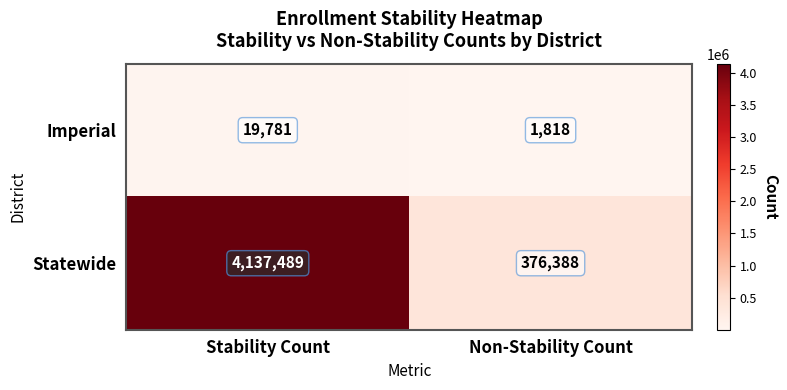

Reading right to left, list all the values displayed in this chart.

Imperial: 1818	19781
Statewide: 376388	4137489